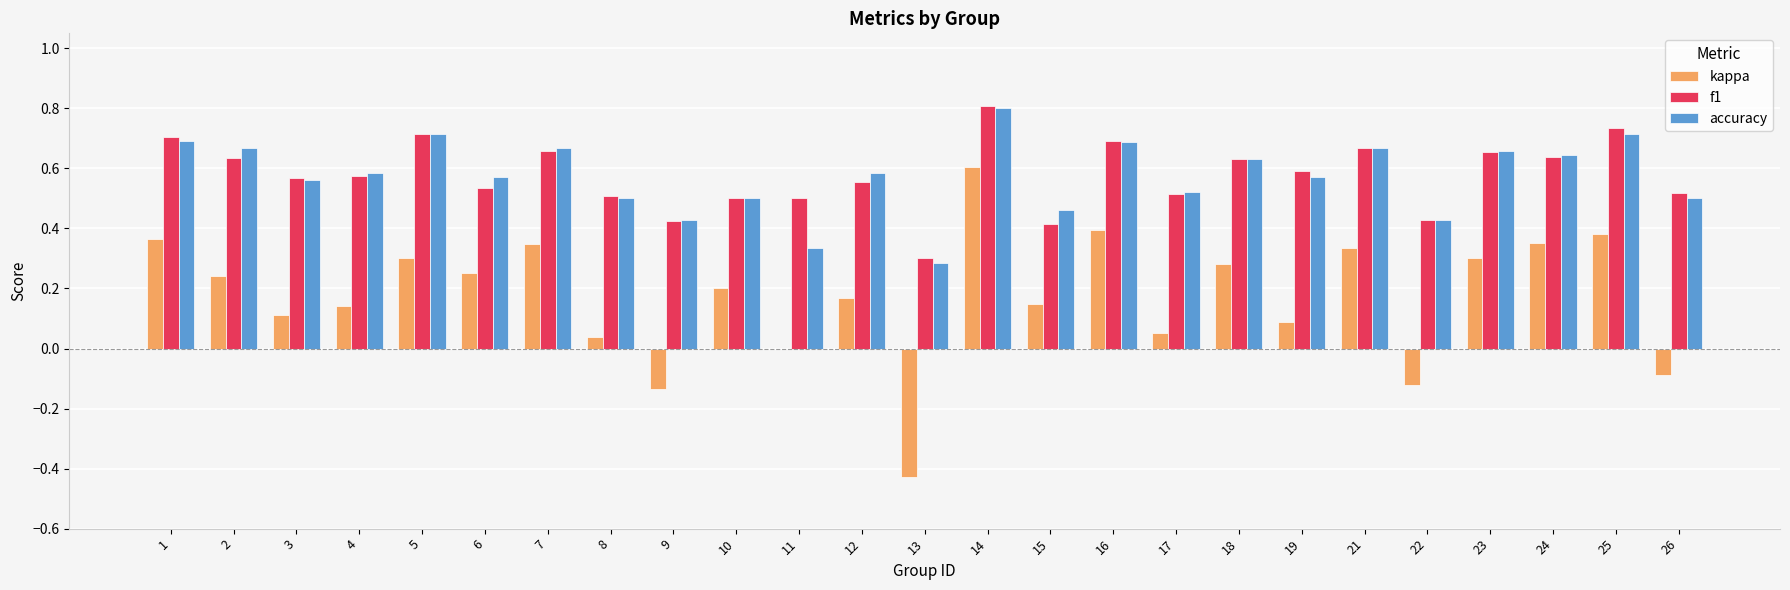

The value of kappa at 16 is 0.2. True or false?

False